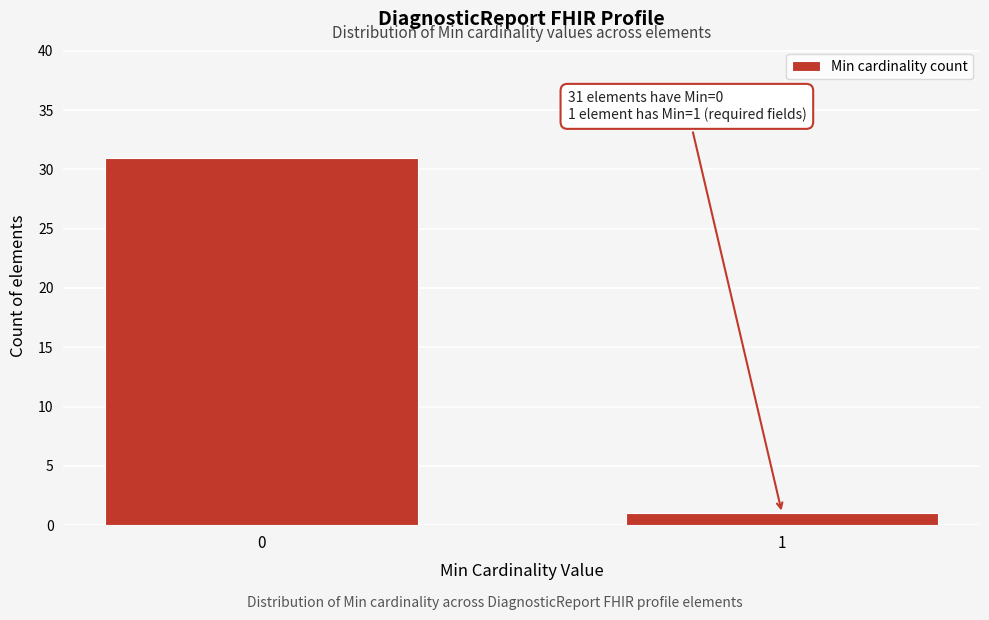

Reading right to left, extract all data points from this chart.

1=1	0=31